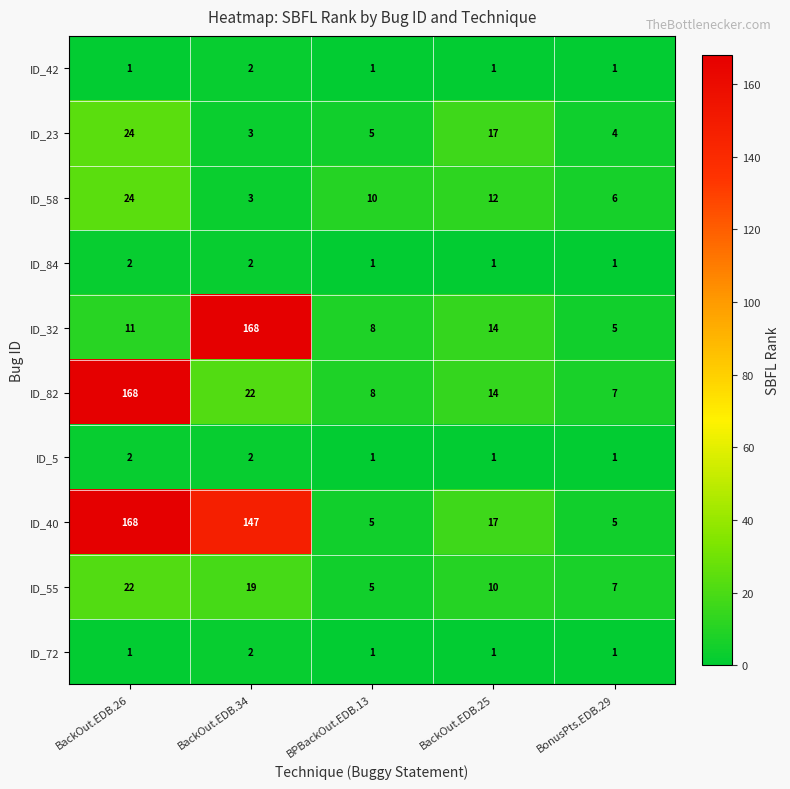

What is the sum of all ID_84 values?

7